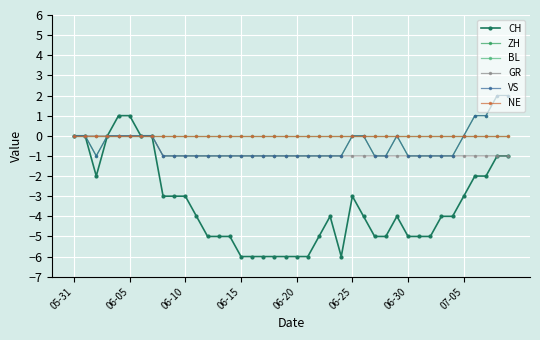

At which category does the chart reach its peak across all series?

38